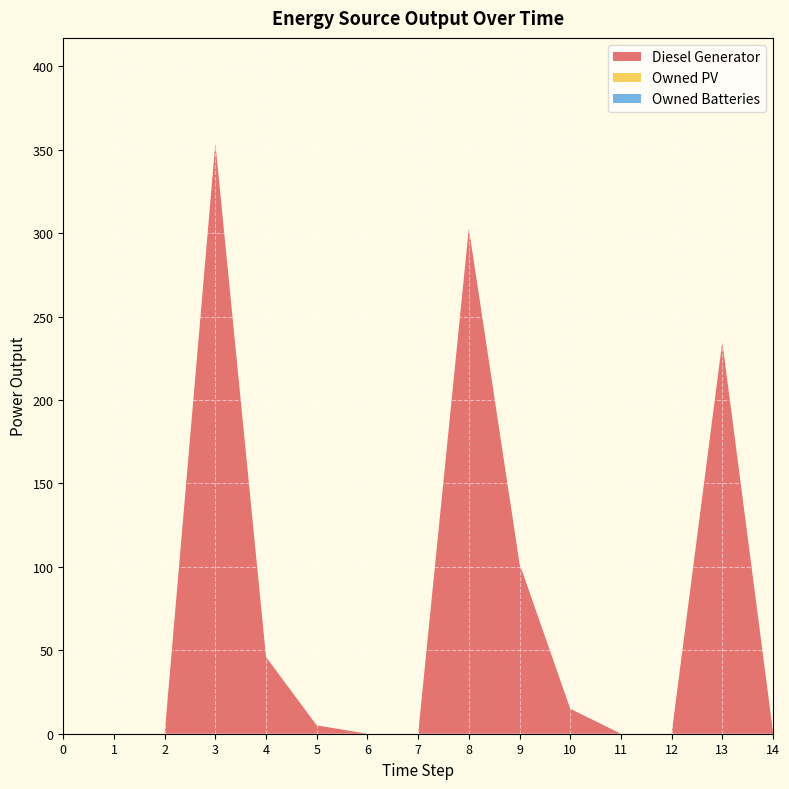

Reading left to right, extract all data points from this chart.

Diesel Generator: 0	0	0	354	46	5	0	0	303	102	15	0	0	235	1
Owned PV: 0	0	0	0	0	0	0	0	0	0	0	0	0	0	0
Owned Batteries: 0	0	0	0	0	0	0	0	0	0	0	0	0	0	0